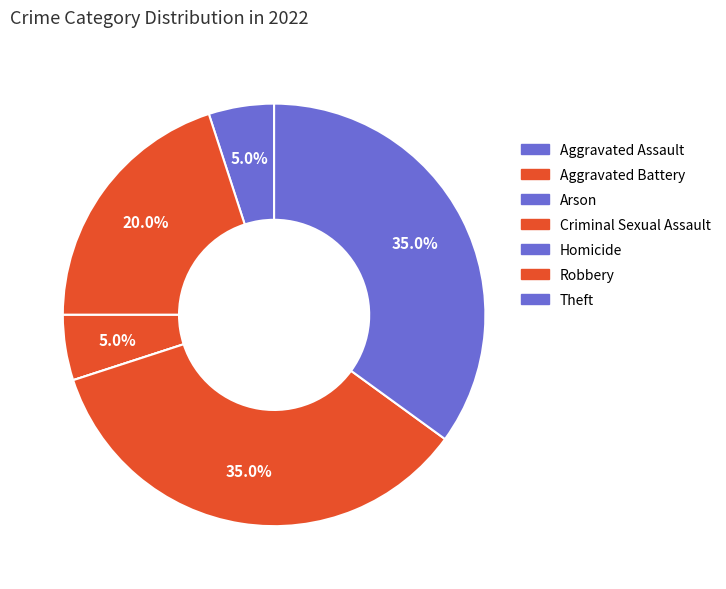

Rank the categories by value from highest to lowest.

Robbery, Theft, Aggravated Battery, Aggravated Assault, Criminal Sexual Assault, Arson, Homicide